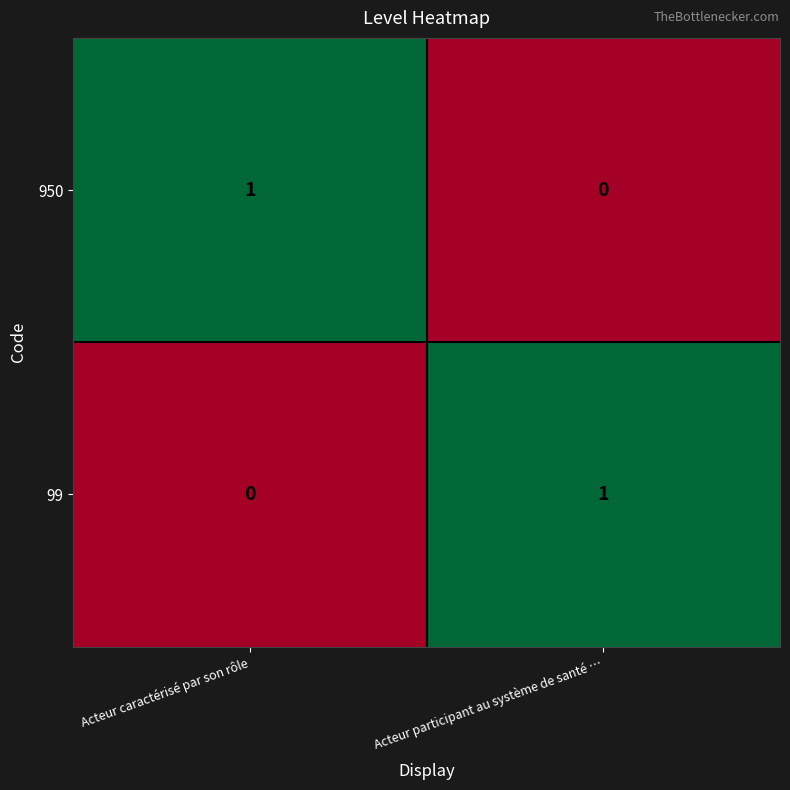

Reading left to right, extract all data points from this chart.

950: Acteur caractérisé par son rôle=1	Acteur participant au système de santé …=0
99: Acteur caractérisé par son rôle=0	Acteur participant au système de santé …=1